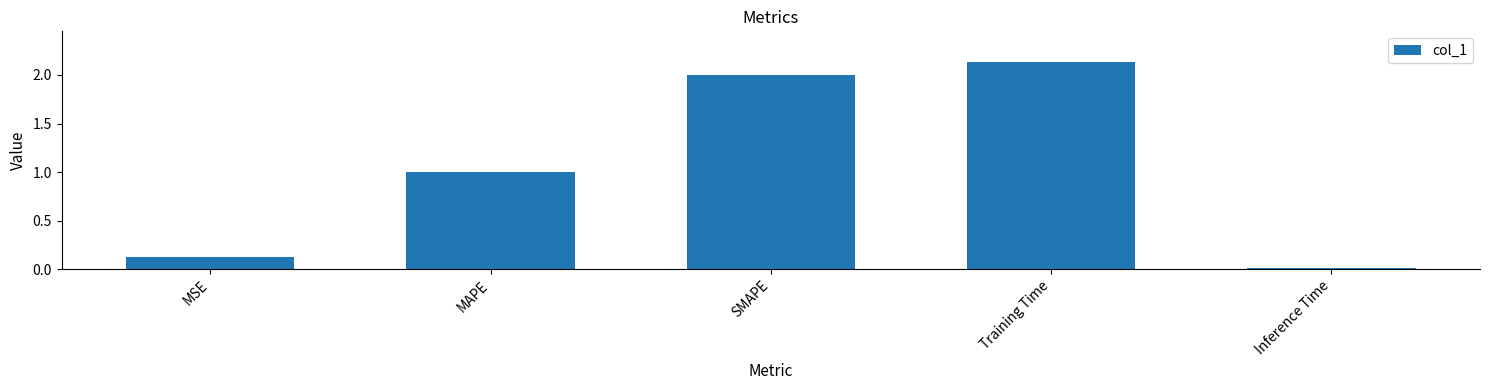

What is the sum of the values at SMAPE and Training Time?

4.1